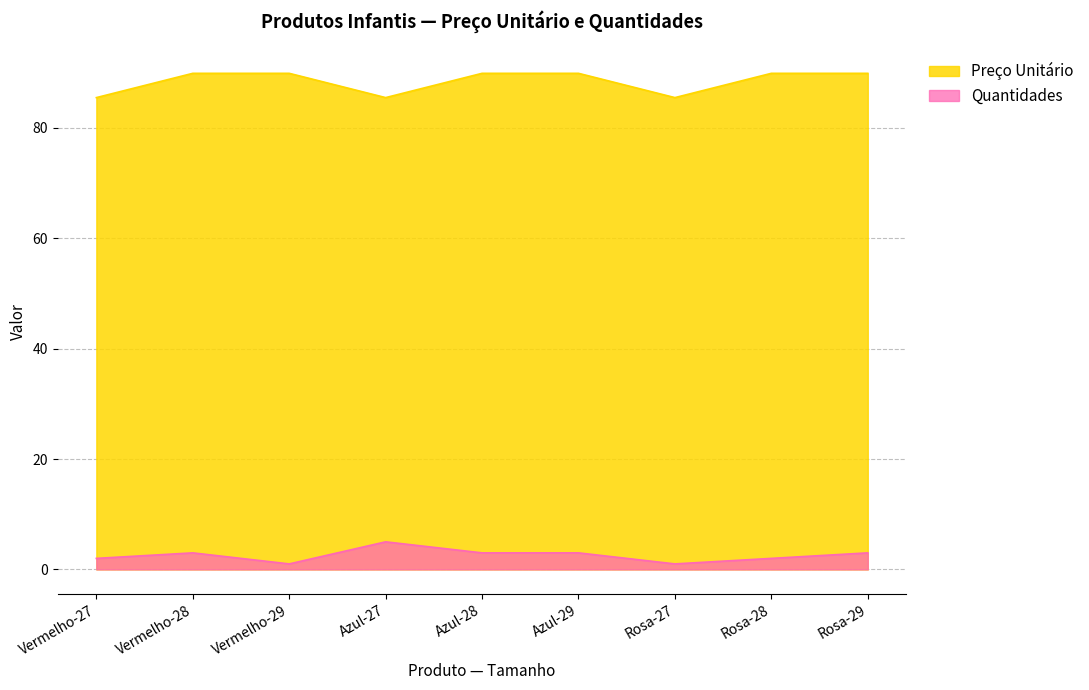

The value of Quantidades at Vermelho-29 is 1.6. True or false?

False